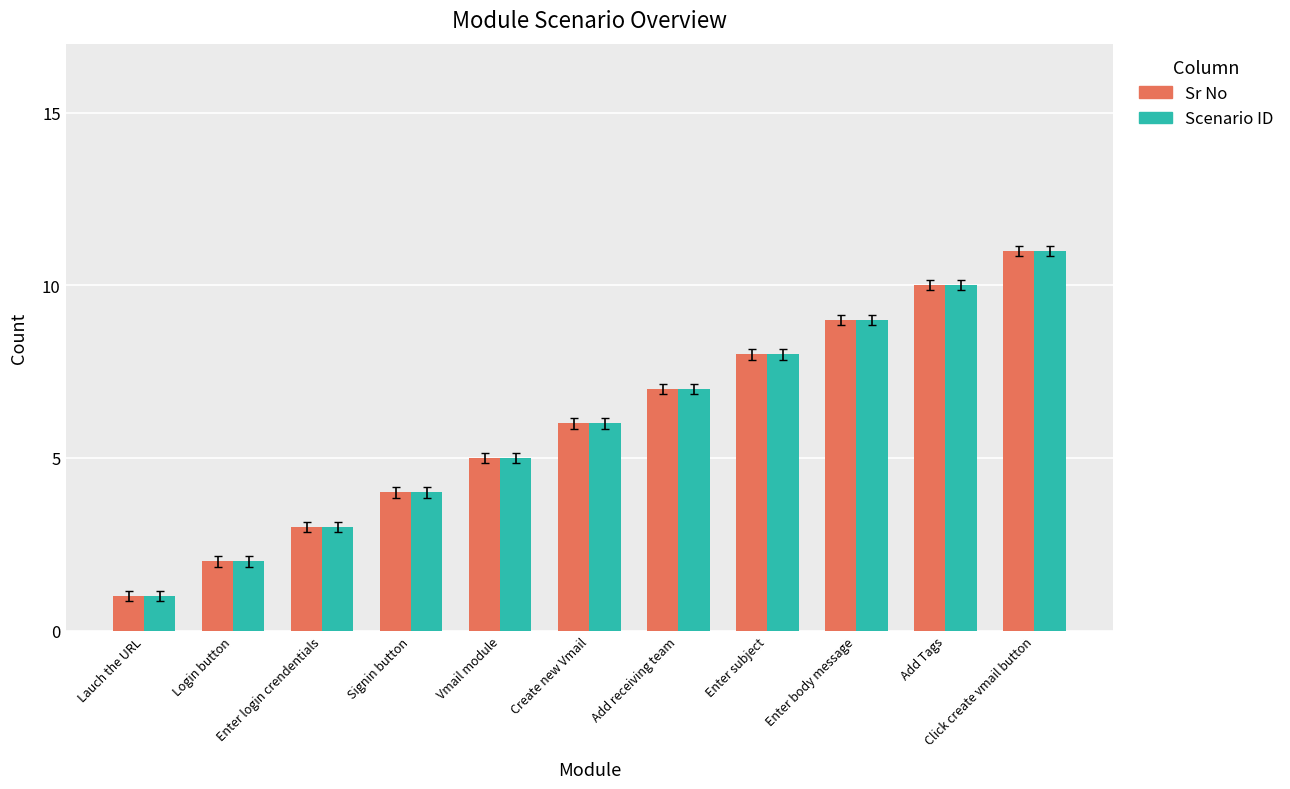

What is the minimum value shown in the chart?

1